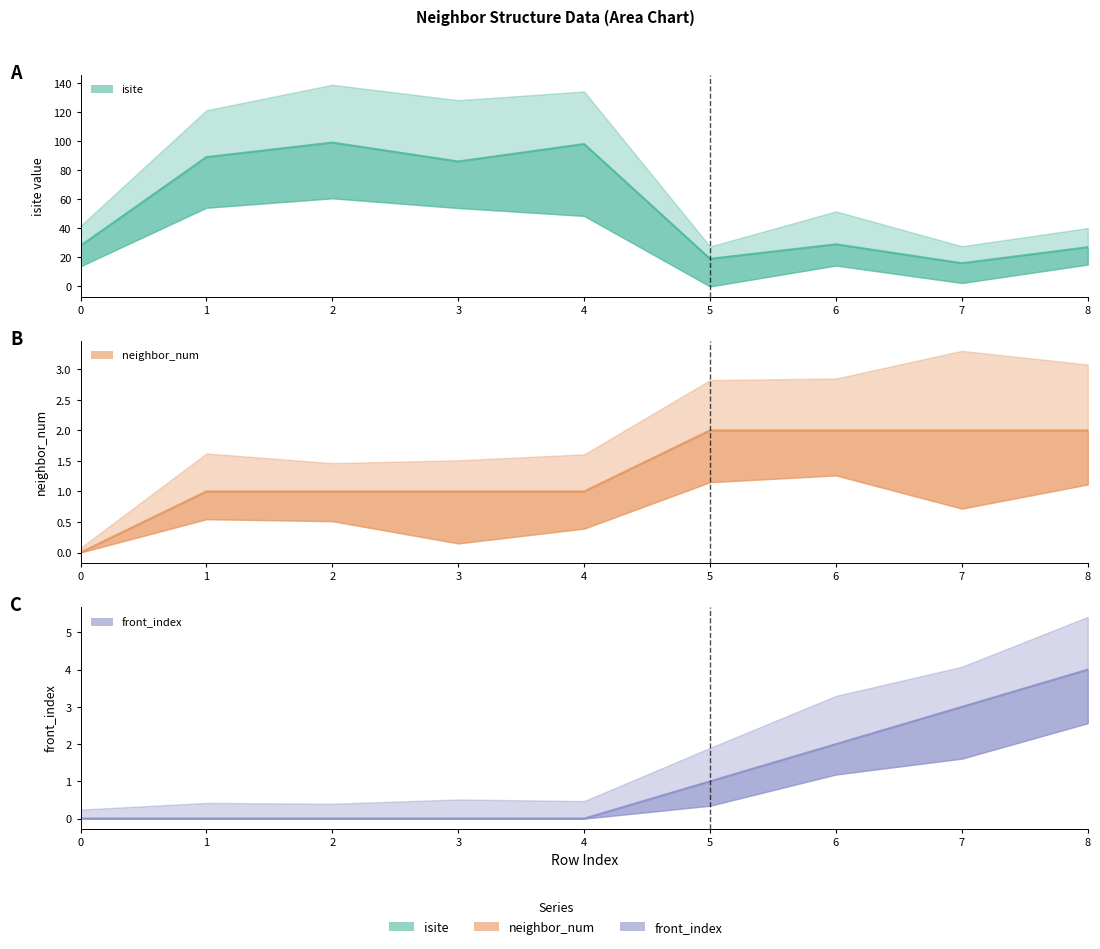

At which category does isite reach its first local valley?

3